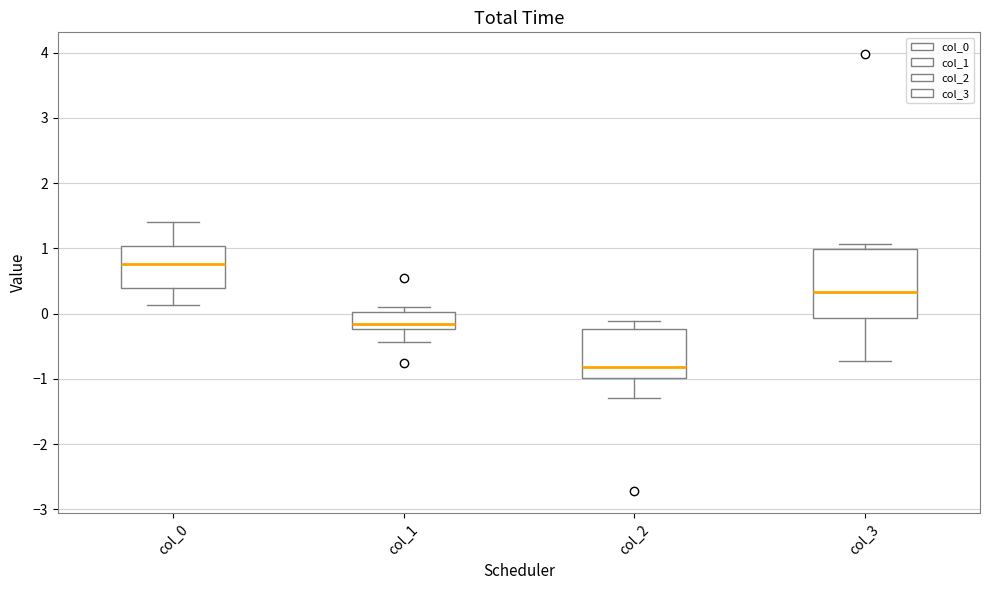

Where is the lower edge of the box for col_0 on the y-axis? The values are not printed on the chart, so give them approximately, as read against the axis.

0.4